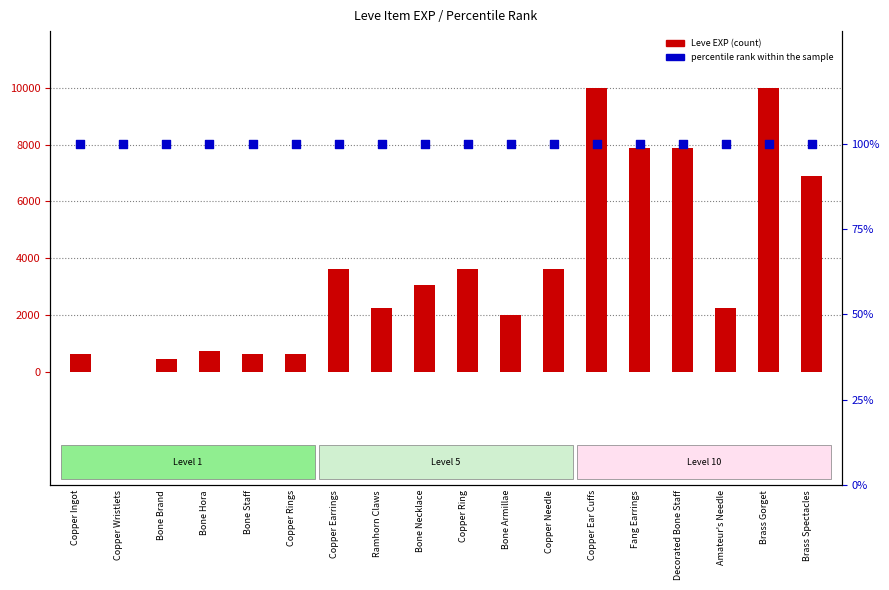

What are all the series names shown in the legend?

Leve EXP, percentile rank within the sample